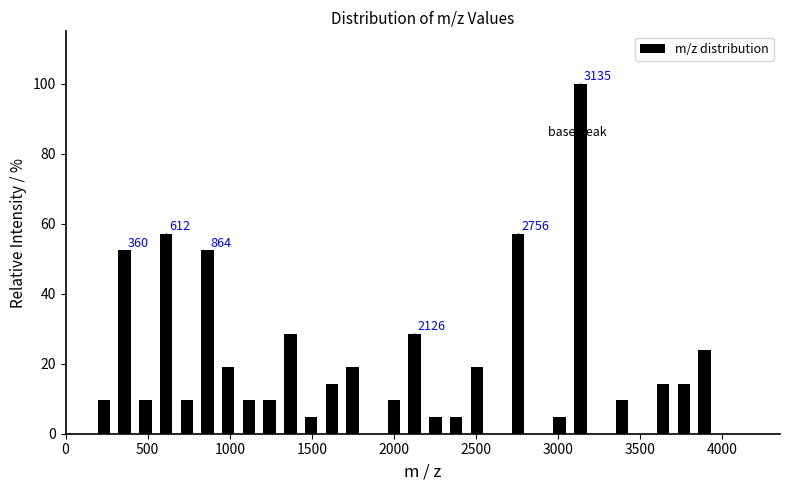

Around what value on the x-axis is the tallest bar? Give the approximate position of its centre, as read against the axis.

3150